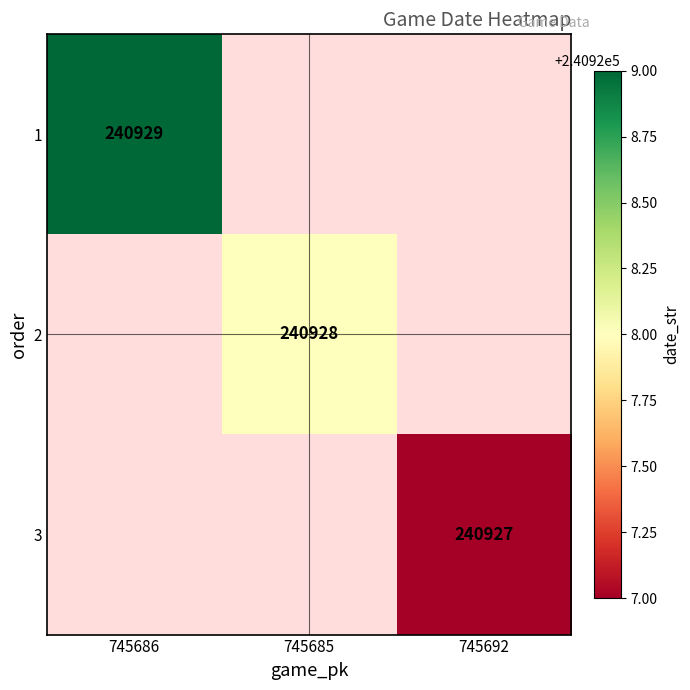

The 1 series shows 240929 at 745686. True or false?

True